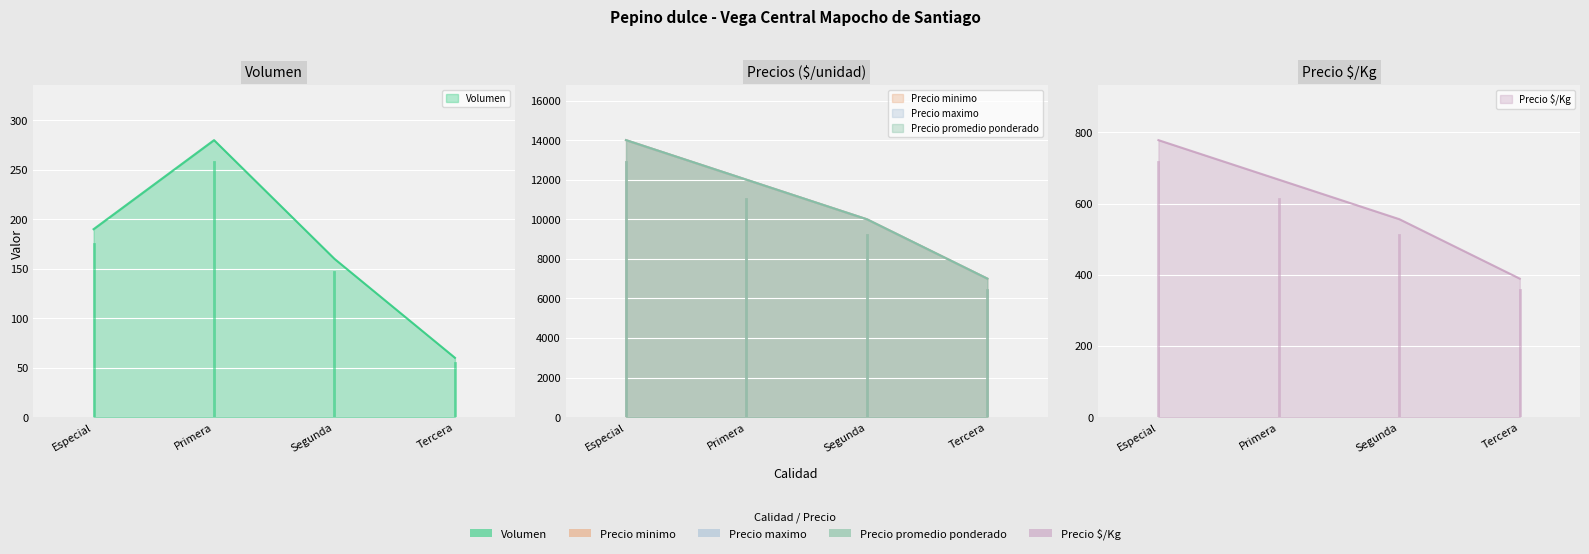

Which series has the largest total across all categories?

Precio minimo